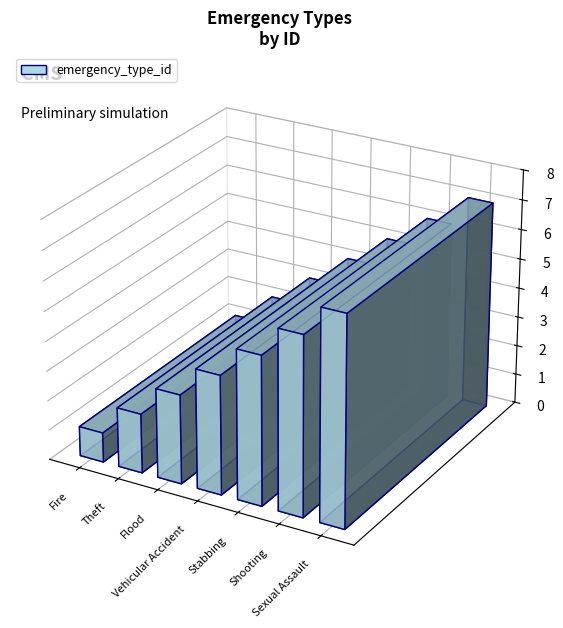

At which category does the chart reach its peak across all series?

Sexual Assault